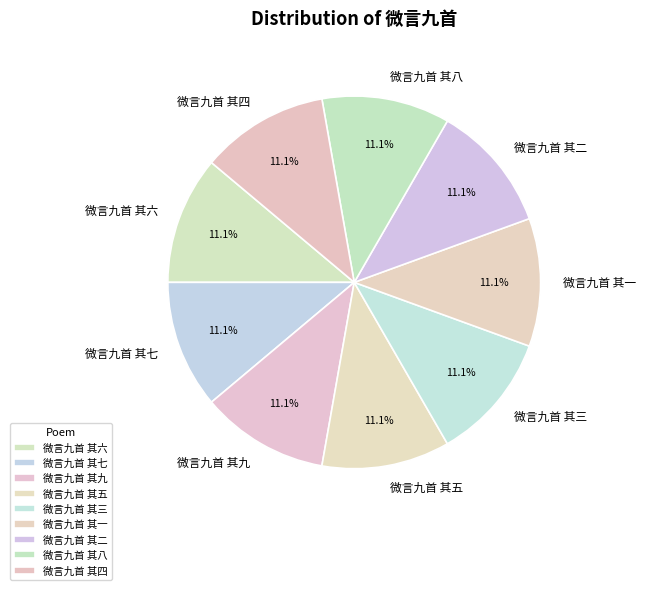

Combined, what portion of the pie is 微言九首 其三 and 微言九首 其五?

22.2%